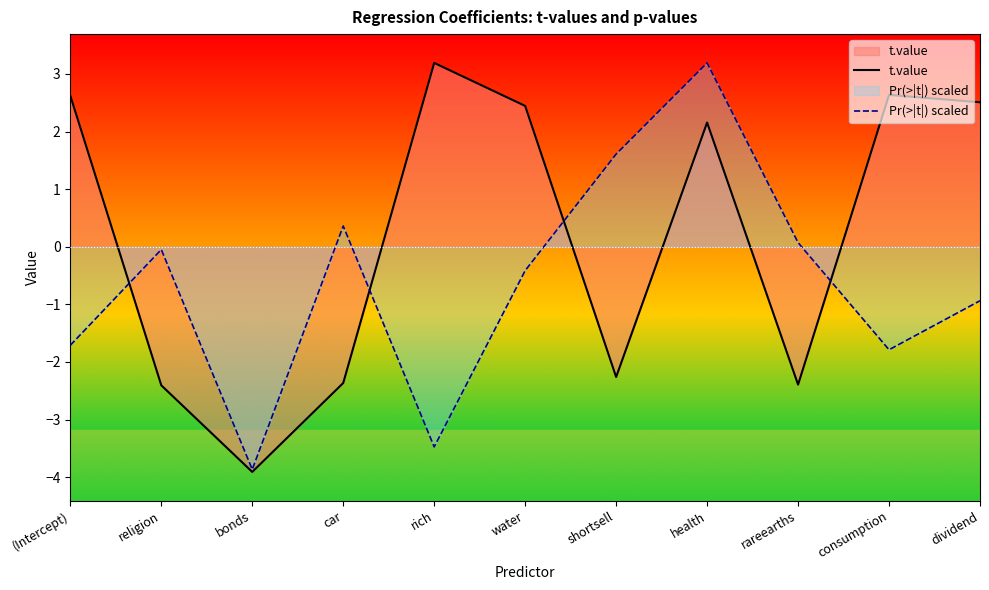

At which category is the sum across all series the highest?

health